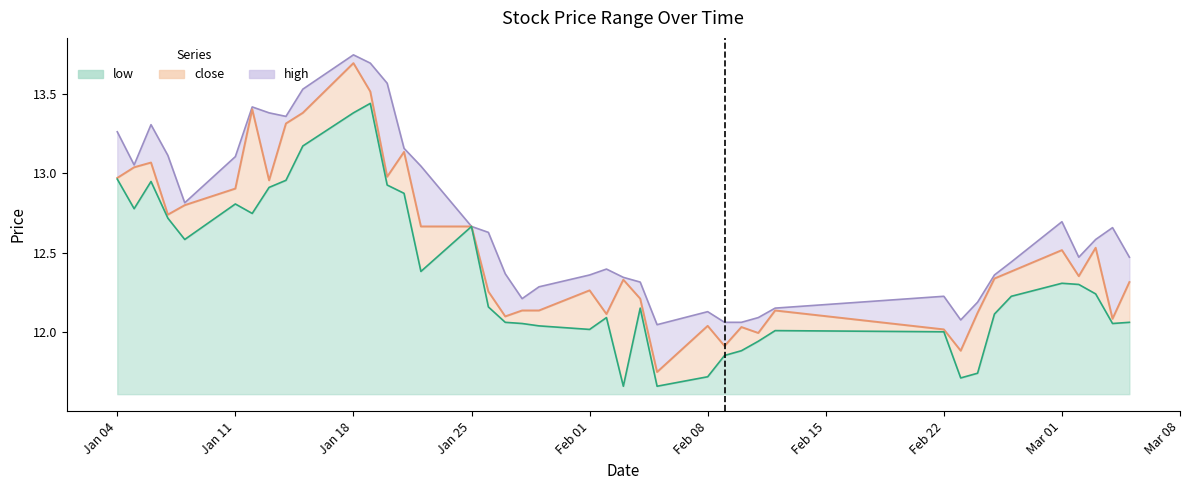

List the series in order of their peak value, highest first.

high, close, low